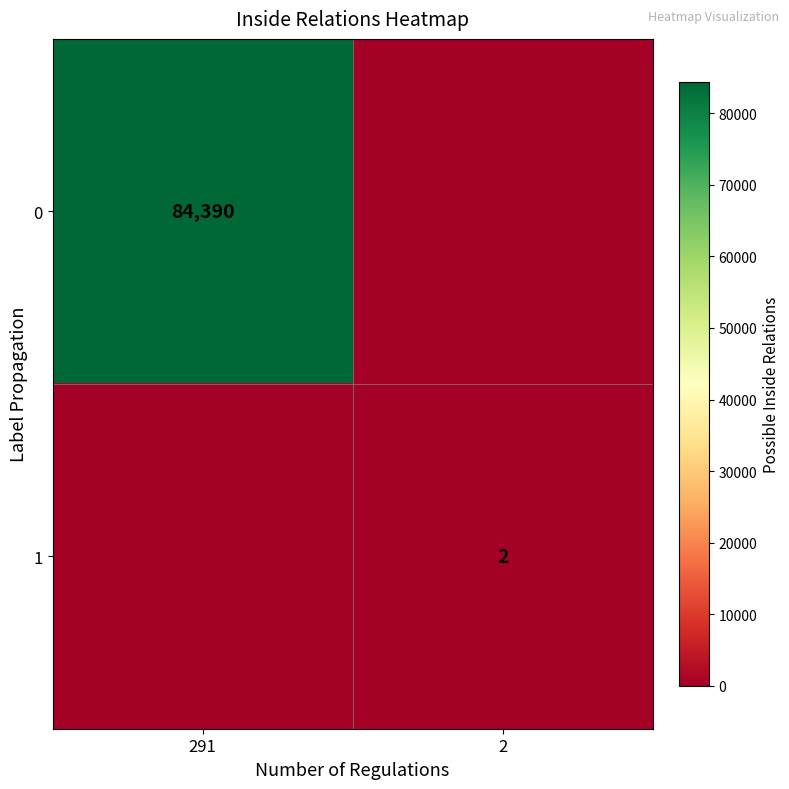

Is the value of 0 at 291 greater than the value of 1 at 2?

Yes